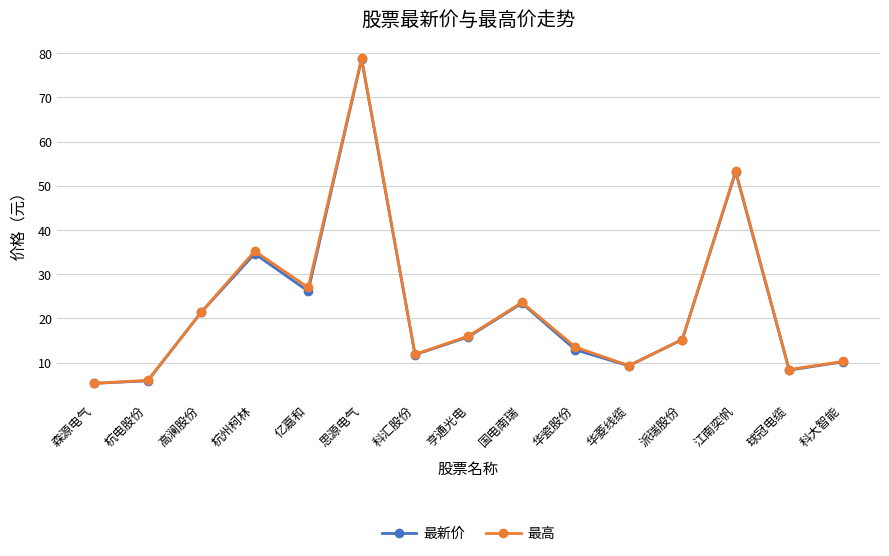

True or false: 最高 has more than 1 interior local peaks.

True